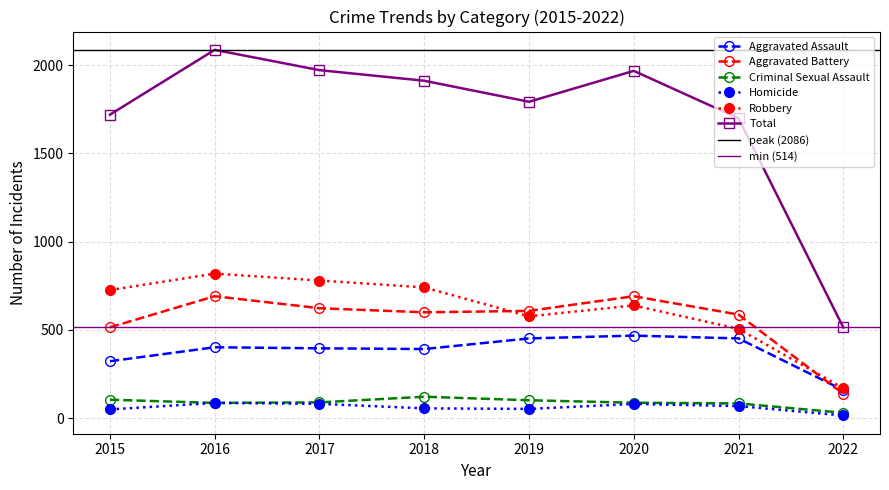

What is the total value across all series at 2019?

3584